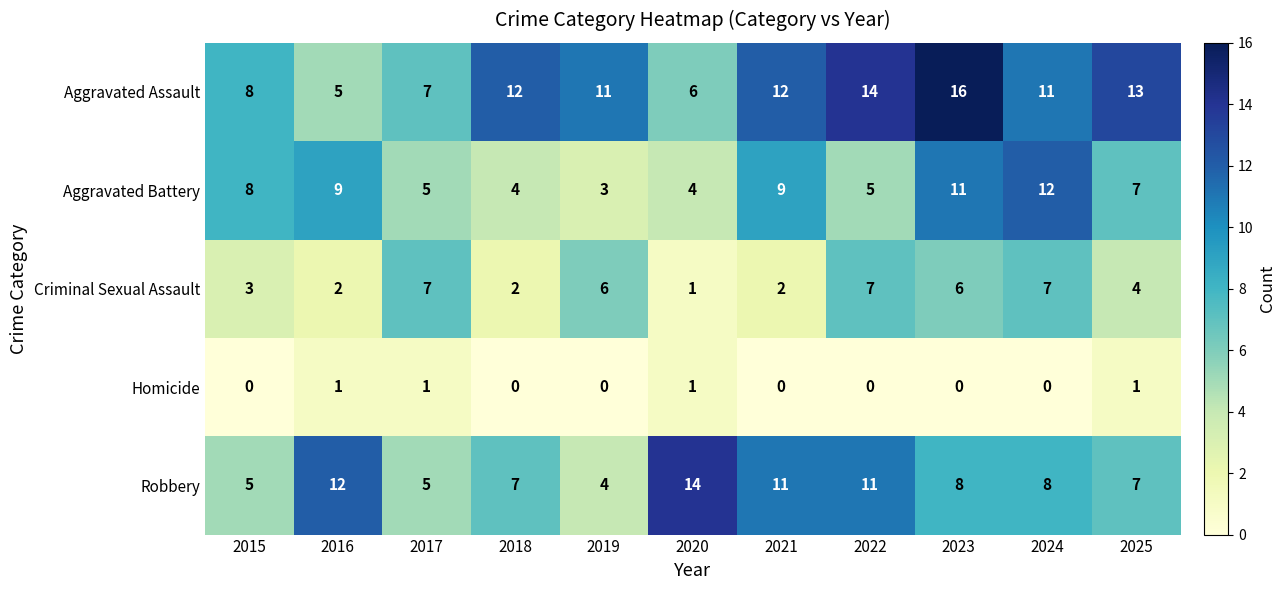

How many Robbery values are between 5 and 11?

8